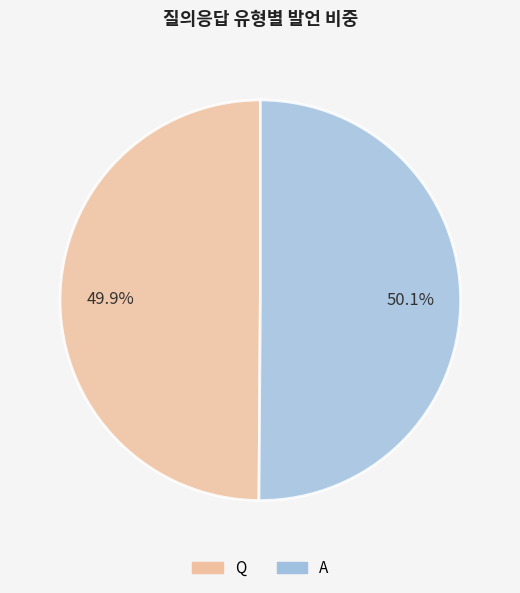

Does any single category account for the majority?

Yes